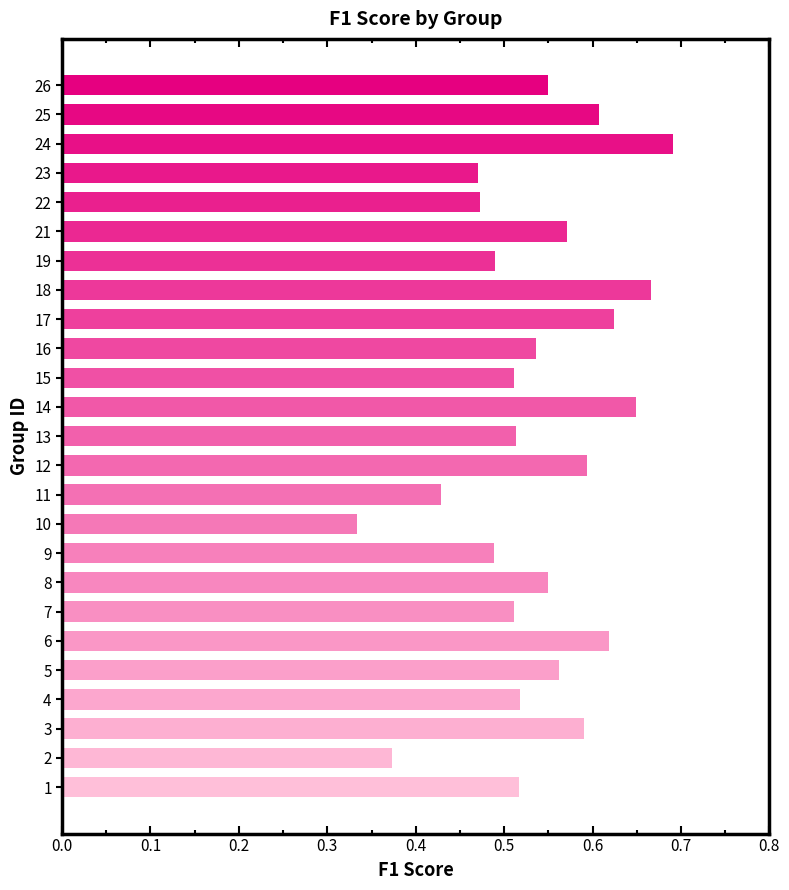

What is the sum of all values?

13.4